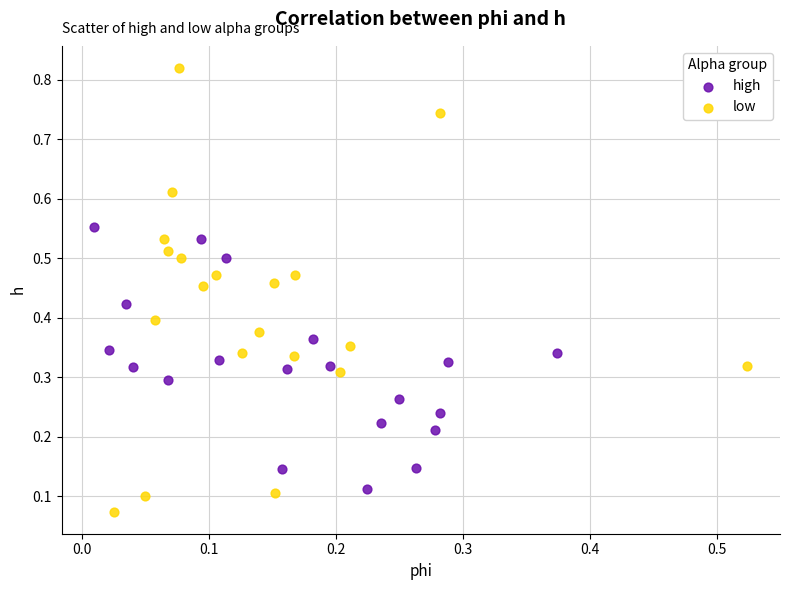

Which series has the widest spread of Y values?

low